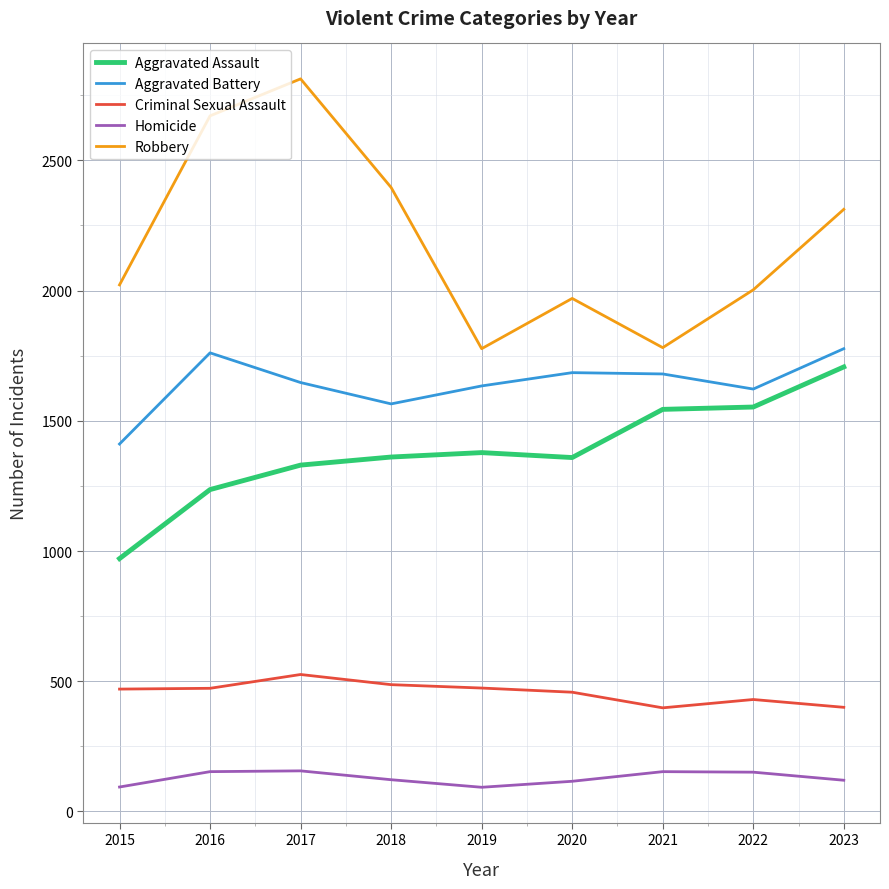

How many lines are shown in the chart?

5